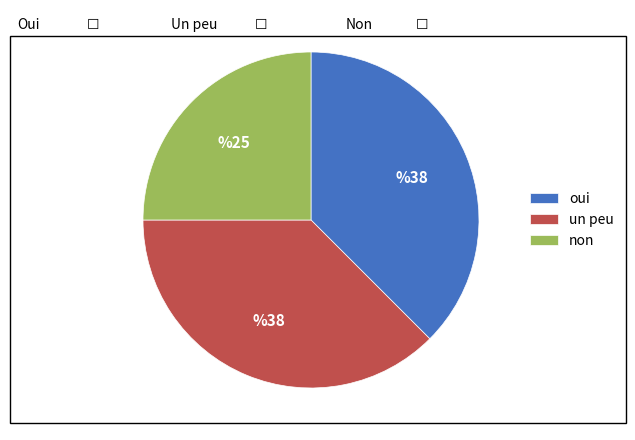

Combined, do oui and un peu account for over 50%?

Yes